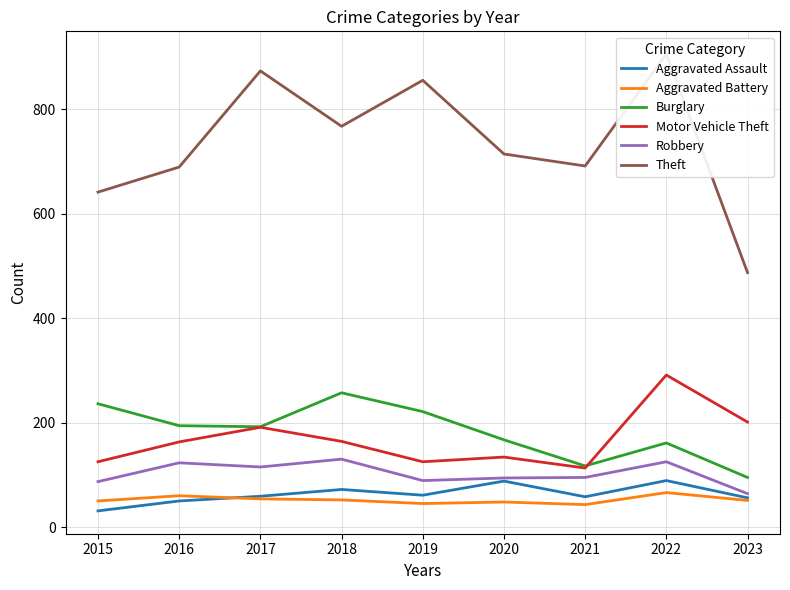

How many data points in Motor Vehicle Theft are less than 163?

4